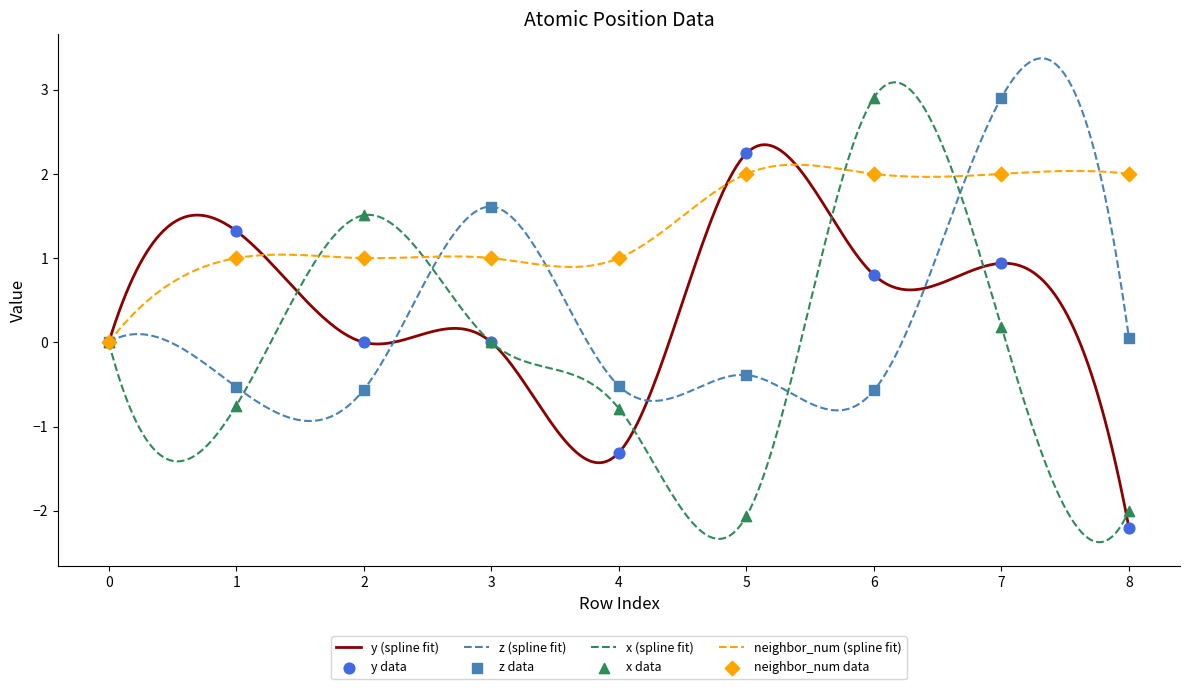

At which category is the sum across all series the highest?

7